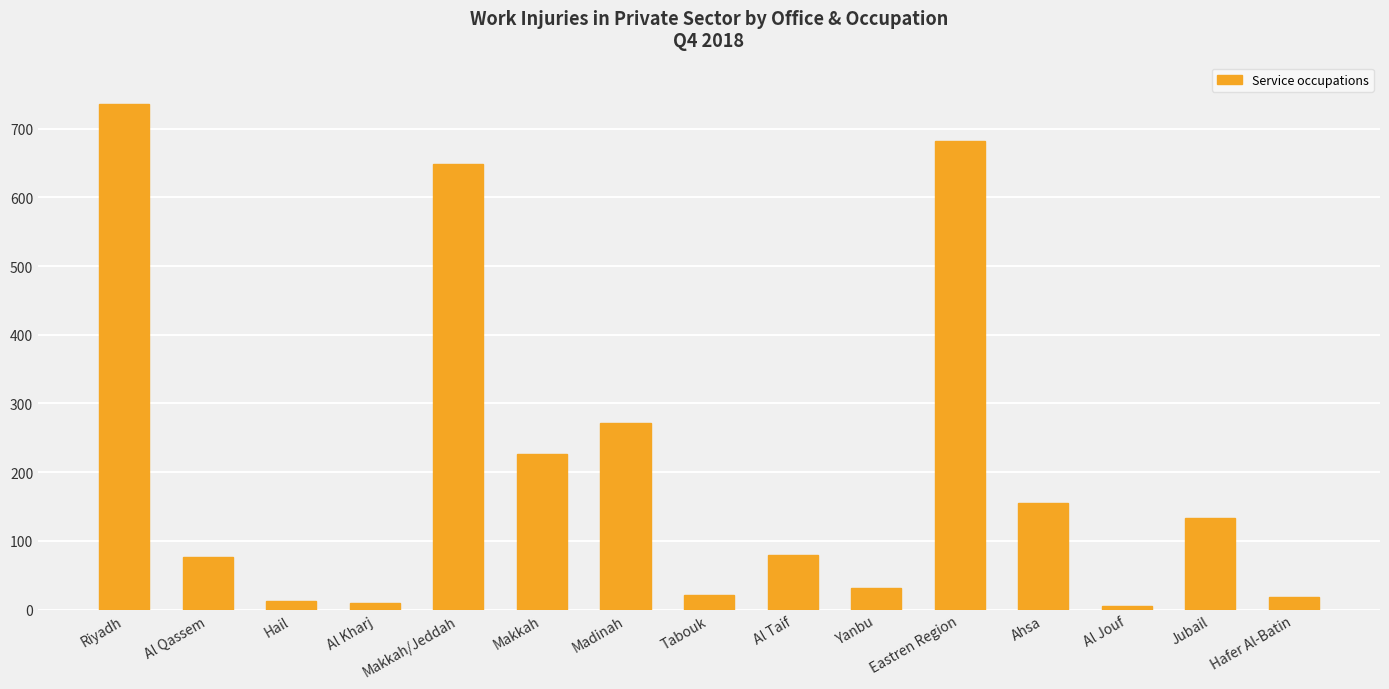

The value at Makkah is 122. True or false?

False